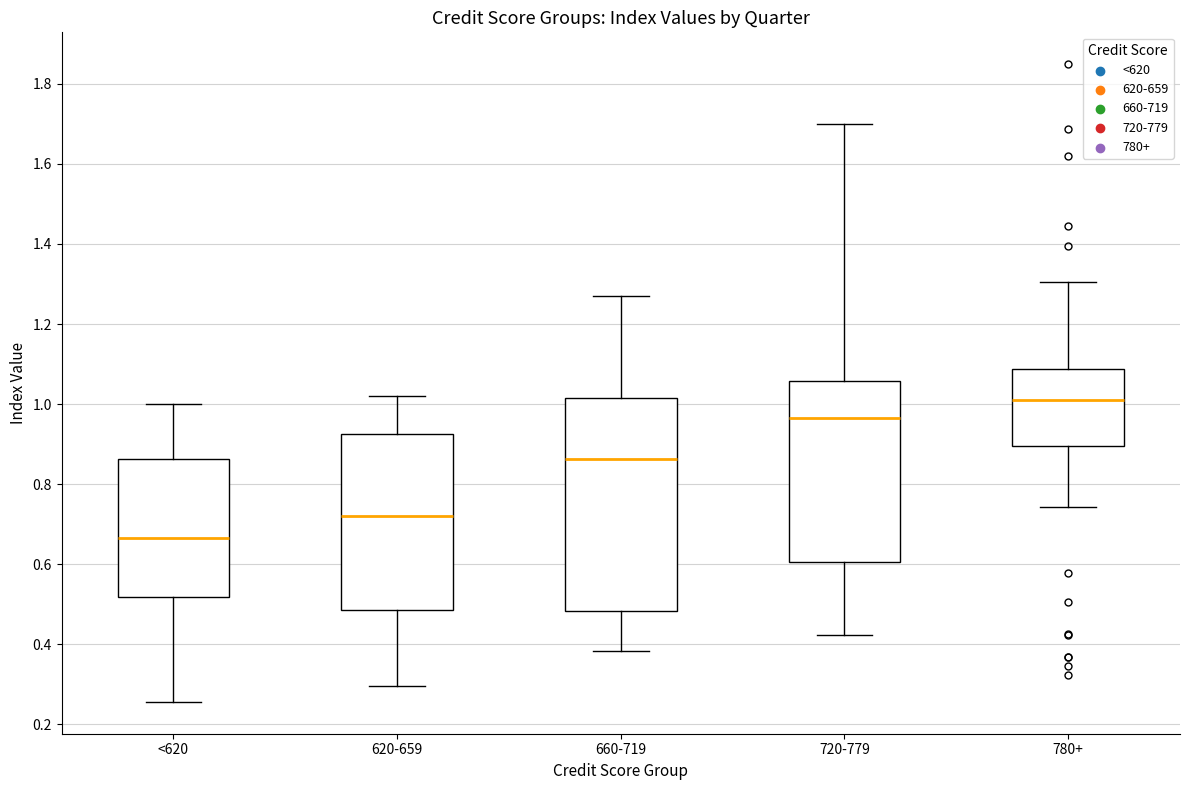

Reading left to right, read every box against the y-axis: the position of its median line, the range the box covers, and the ends of its whiskers. The values are not printed on the chart, so give them approximately, as read against the axis.

<620: median 0.66, box 0.52 to 0.86, whiskers 0.26 to 1.00
620-659: median 0.72, box 0.48 to 0.92, whiskers 0.30 to 1.02
660-719: median 0.86, box 0.48 to 1.02, whiskers 0.38 to 1.28
720-779: median 0.96, box 0.60 to 1.06, whiskers 0.42 to 1.70
780+: median 1.02, box 0.90 to 1.08, whiskers 0.74 to 1.30